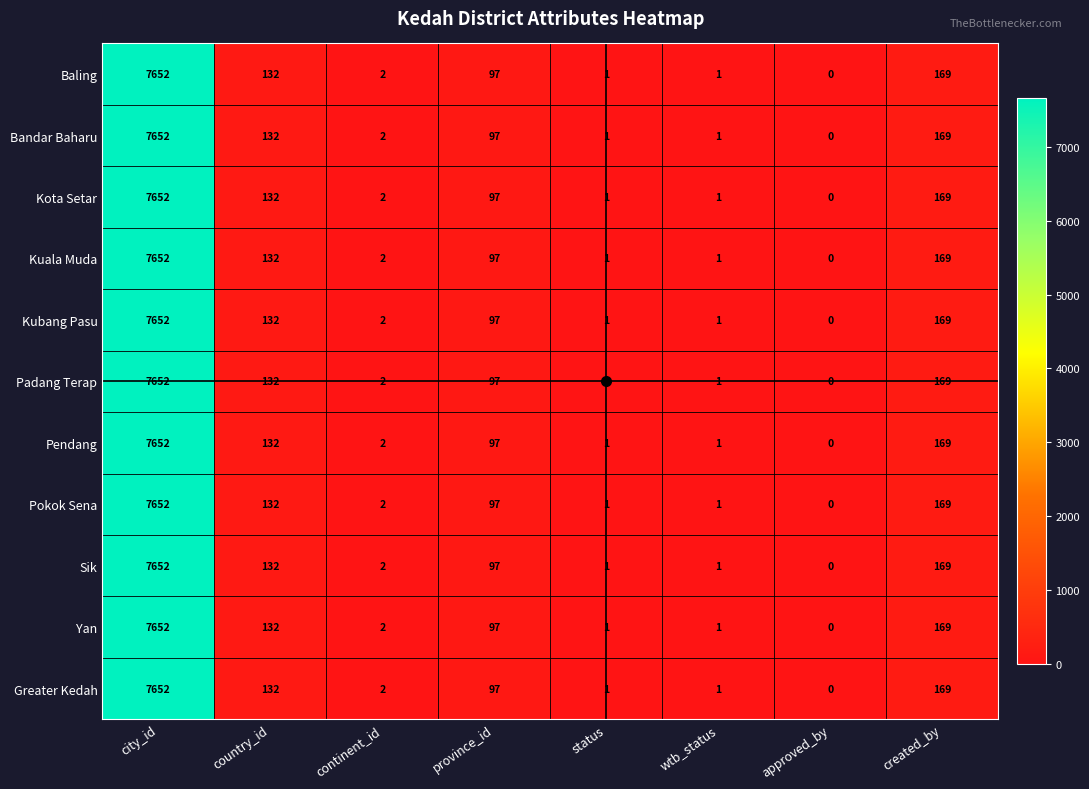

What is the total value across all series at created_by?

1859